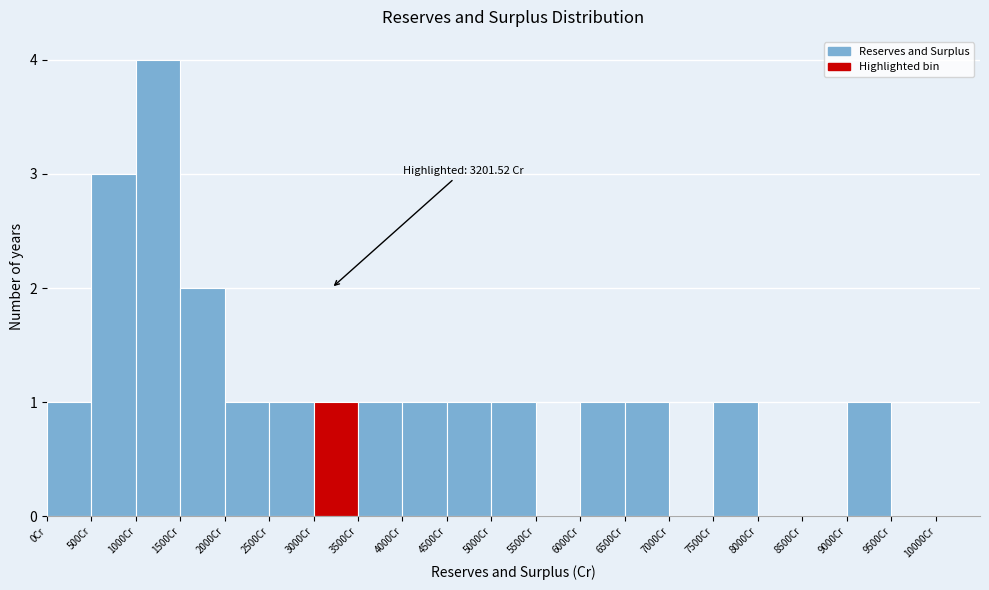

Over which range of the x-axis is the bar tallest?

1000 to 1500